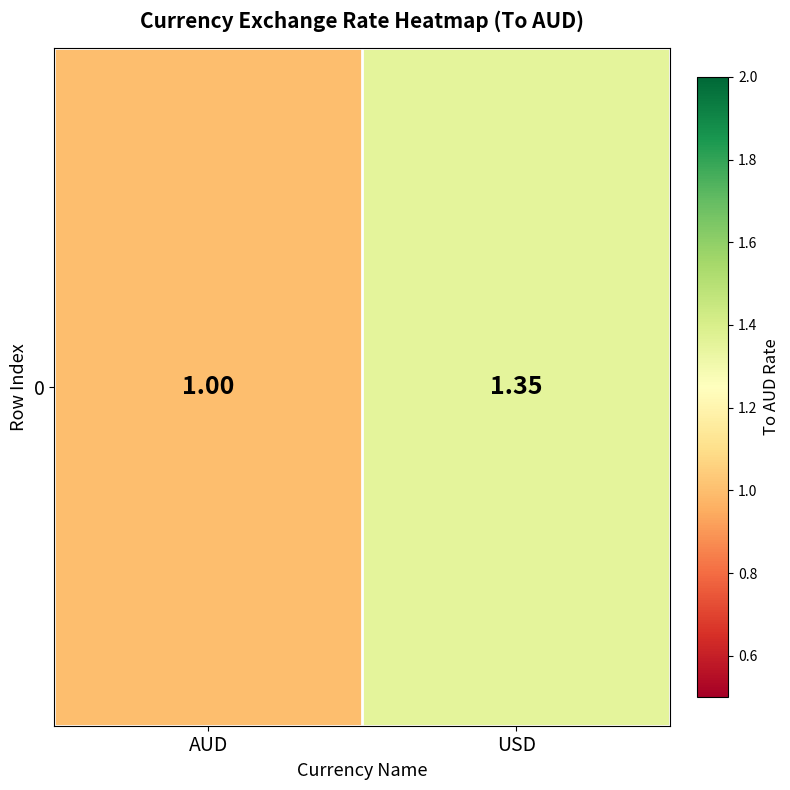

Approximately how many times larger is the value at USD compared to AUD?

1.4